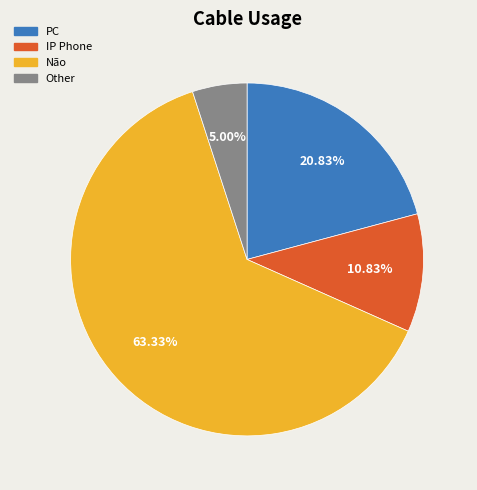

The Não slice represents 63% of the pie. True or false?

True